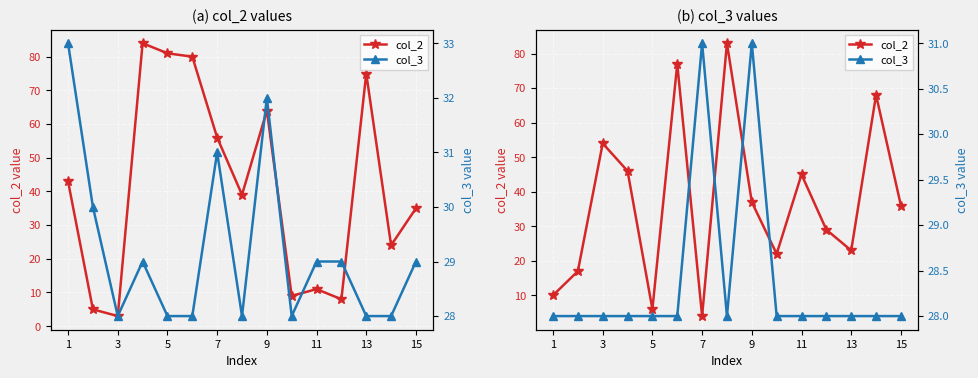

Count the number of categories in the chart.

15